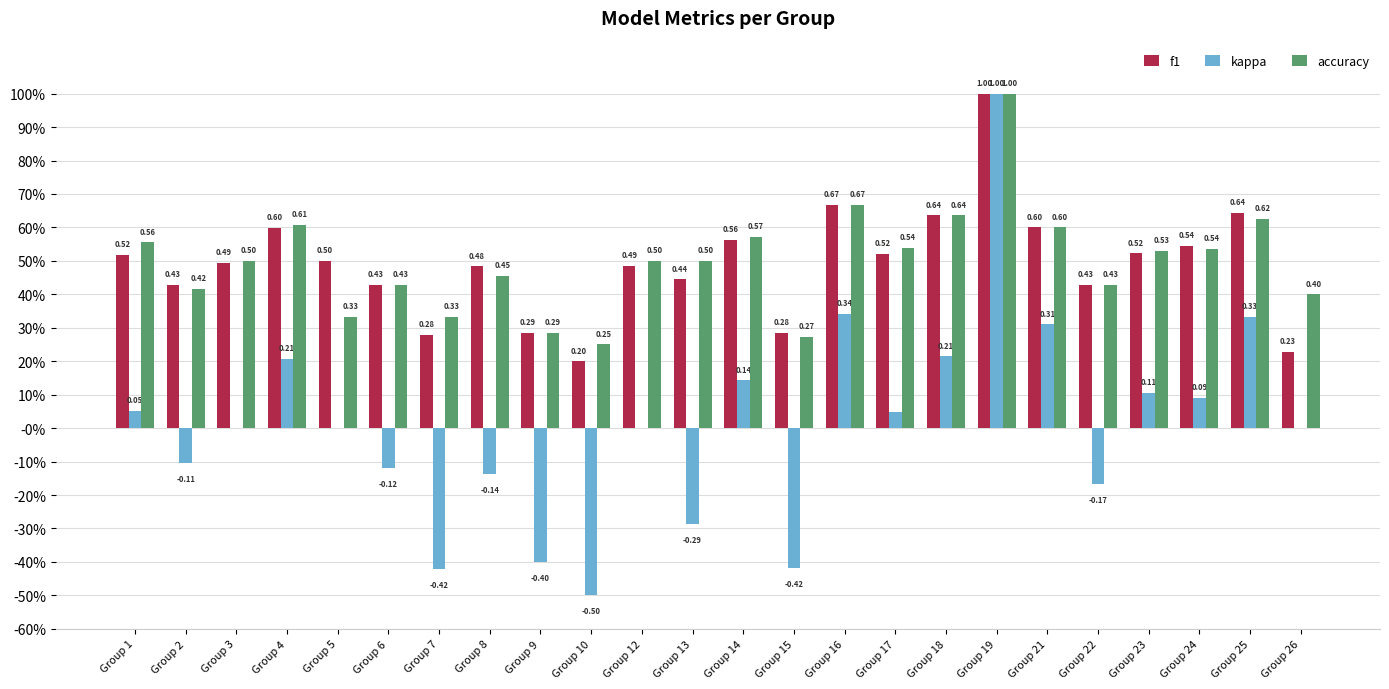

At which category is the sum across all series the highest?

Group 19